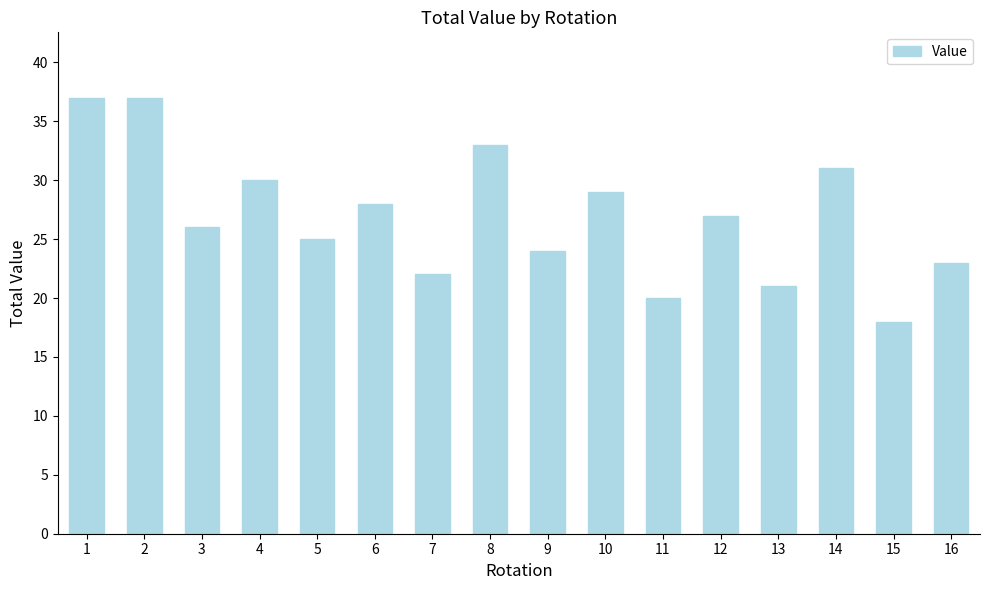

Between 12 and 3, which is larger?

12